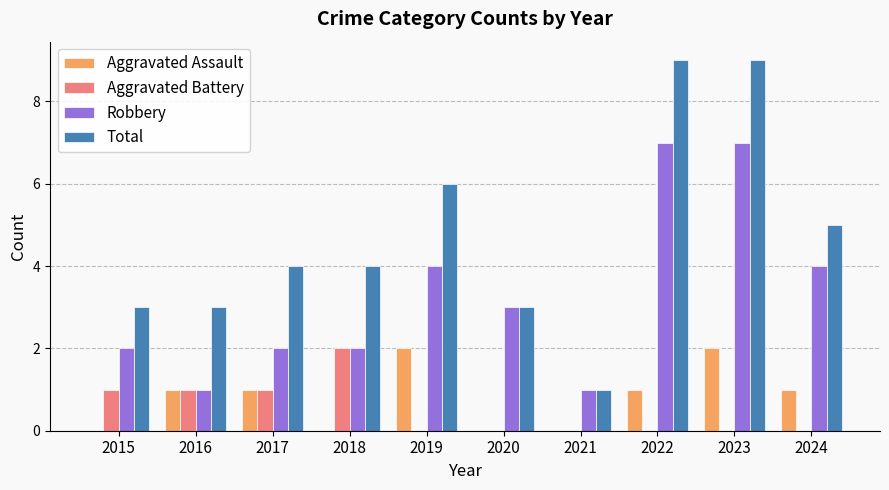

Is it true that Total equals 4 at 2018?

True